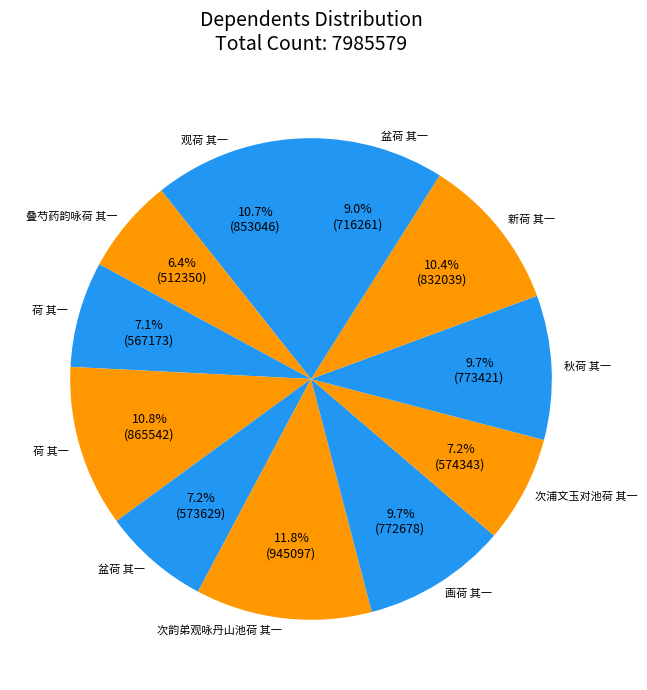

How many slices are in this pie chart?

11